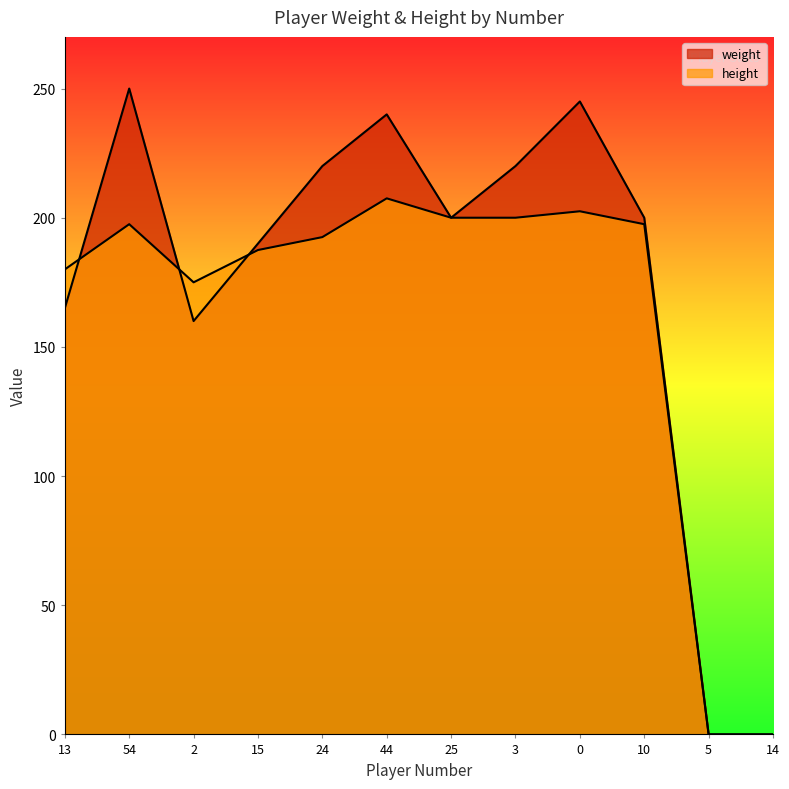

Rank the series at 15 from highest to lowest value.

weight, height